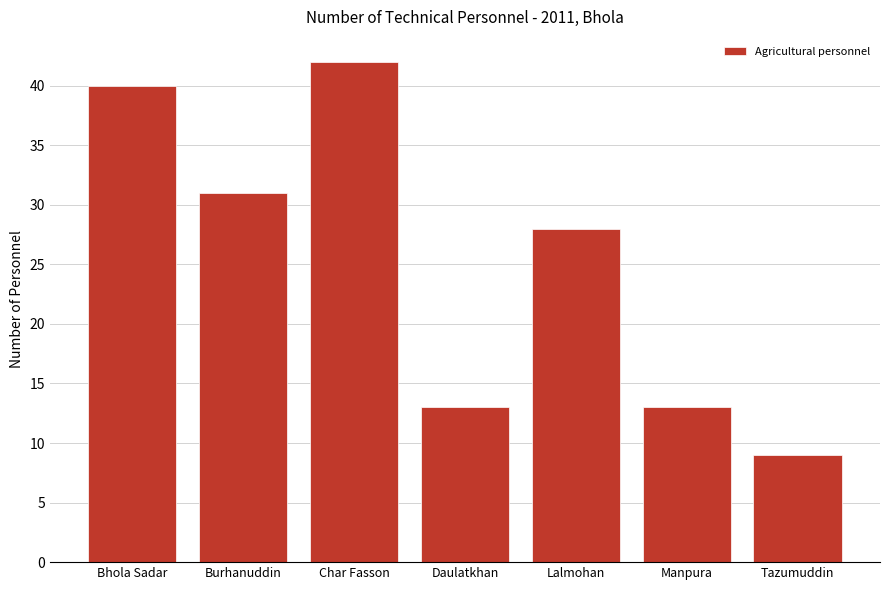

What is the change in value from Char Fasson to Daulatkhan?

-29